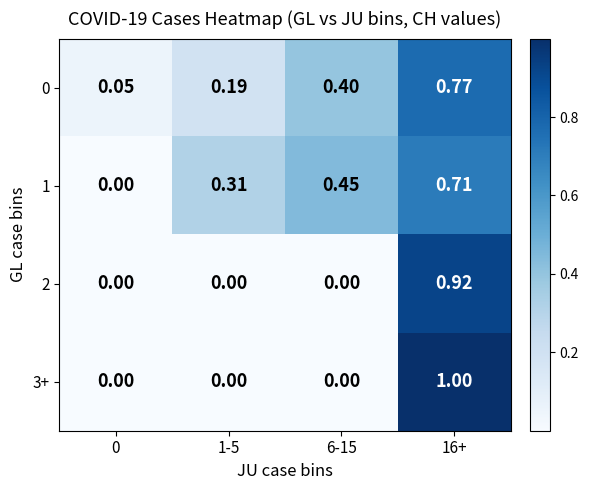

Is the value of 1 at 16+ greater than the value of 0 at 1-5?

Yes